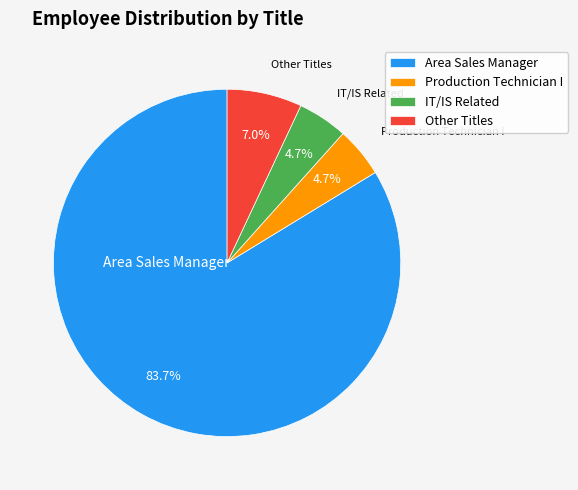

How many slices are in this pie chart?

4